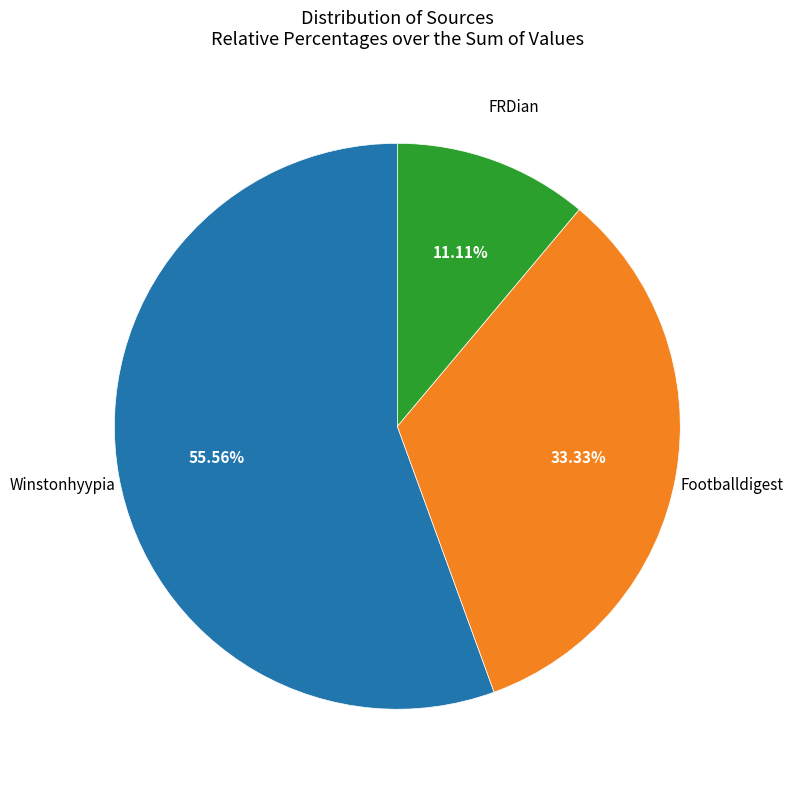

Is there any slice that represents more than half of the pie?

Yes